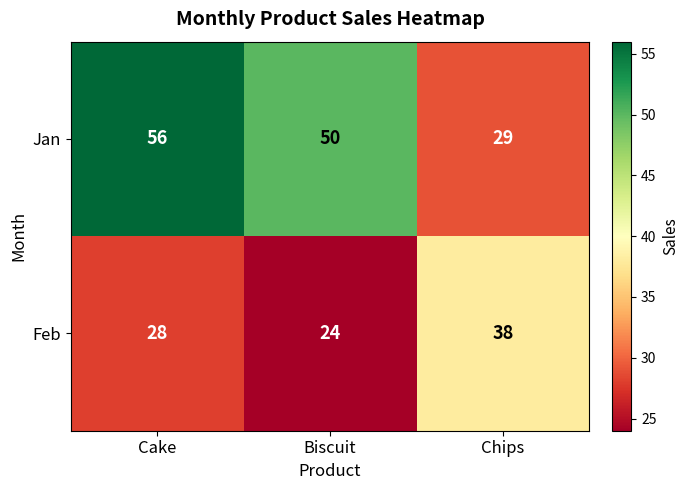

Reading right to left, extract all data points from this chart.

Jan: Chips=29	Biscuit=50	Cake=56
Feb: Chips=38	Biscuit=24	Cake=28